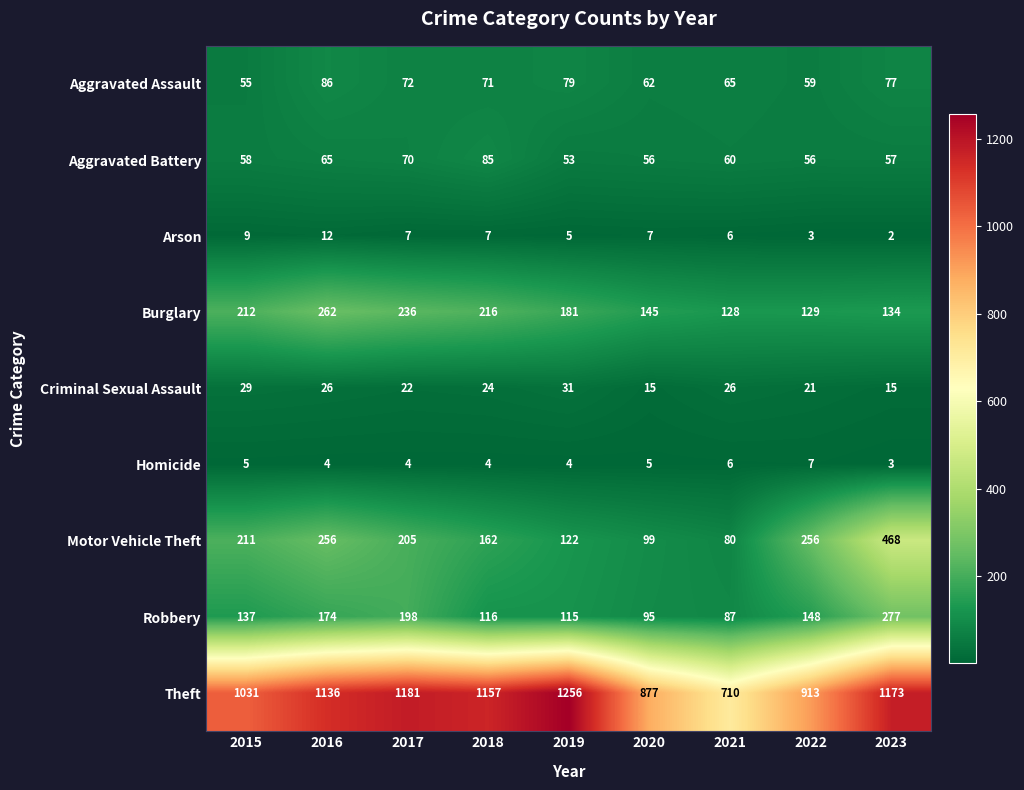

True or false: Arson has a value of 3 at 2023.

False